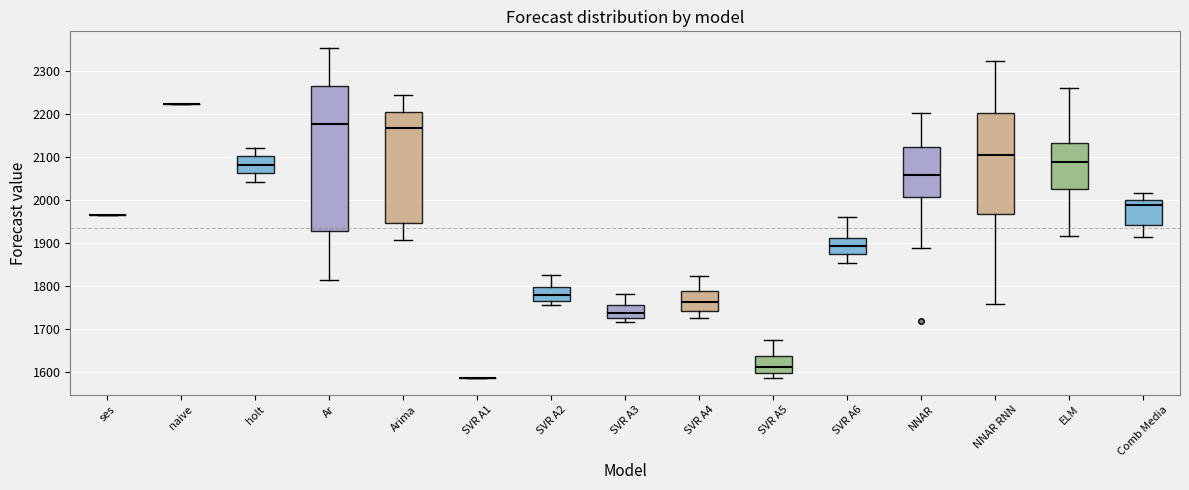

Reading left to right, read every box against the y-axis: the position of its median line, the range the box covers, and the ends of its whiskers. The values are not printed on the chart, so give them approximately, as read against the axis.

ses: box collapsed to a line at 1970, whiskers 1970 to 1970
naive: box collapsed to a line at 2220, whiskers 2220 to 2220
holt: median 2080, box 2060 to 2100, whiskers 2040 to 2120
Ar: median 2180, box 1930 to 2260, whiskers 1810 to 2350
Arima: median 2170, box 1940 to 2200, whiskers 1910 to 2240
SVR A1: box collapsed to a line at 1580, whiskers 1580 to 1580
SVR A2: median 1780, box 1760 to 1800, whiskers 1750 to 1820
SVR A3: median 1740, box 1720 to 1750, whiskers 1710 to 1780
SVR A4: median 1760, box 1740 to 1790, whiskers 1720 to 1820
SVR A5: median 1610, box 1600 to 1640, whiskers 1590 to 1670
SVR A6: median 1890, box 1870 to 1910, whiskers 1850 to 1960
NNAR: median 2060, box 2010 to 2120, whiskers 1890 to 2200
NNAR RNN: median 2100, box 1970 to 2200, whiskers 1760 to 2320
ELM: median 2090, box 2020 to 2130, whiskers 1920 to 2260
Comb Media: median 1990, box 1940 to 2000, whiskers 1910 to 2010